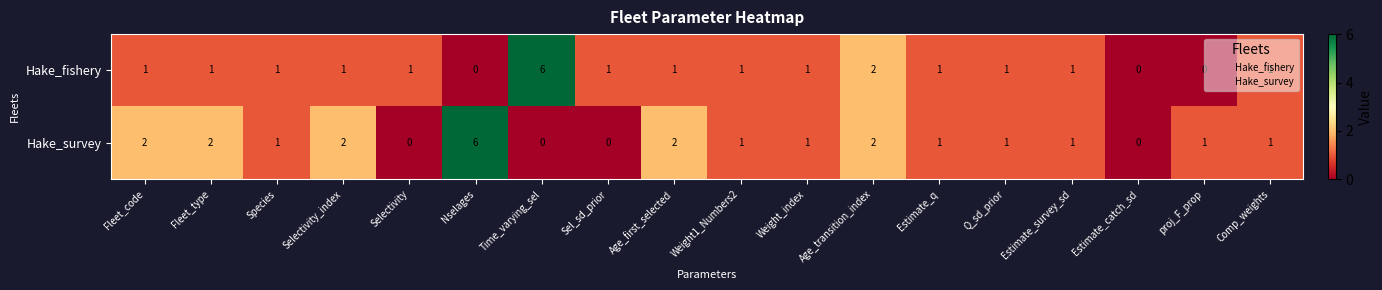

At which label is Hake_fishery closest to 3?

Age_transition_index